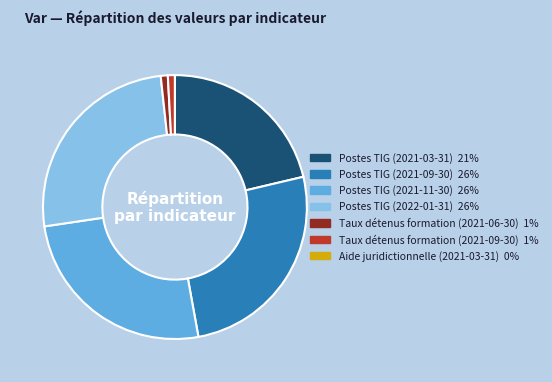

Does any single category account for the majority?

No